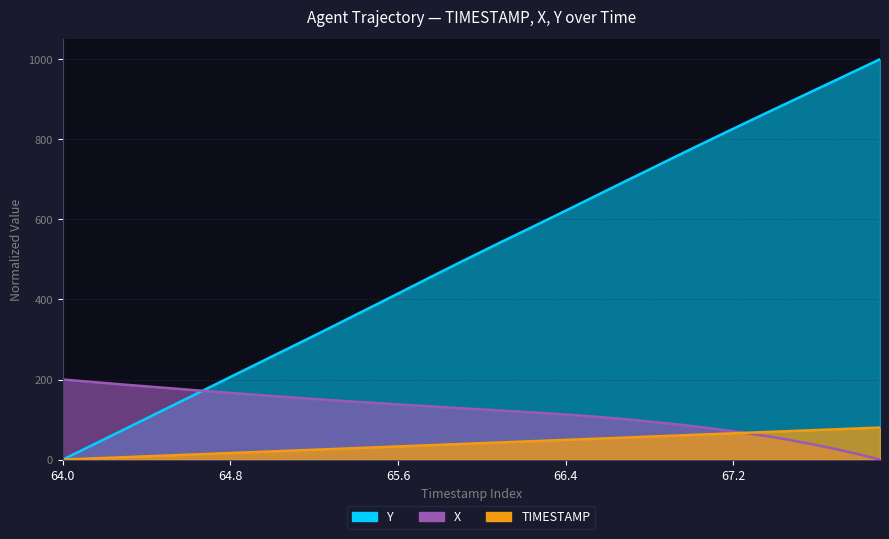

Which series has the largest range (max minus min)?

Y